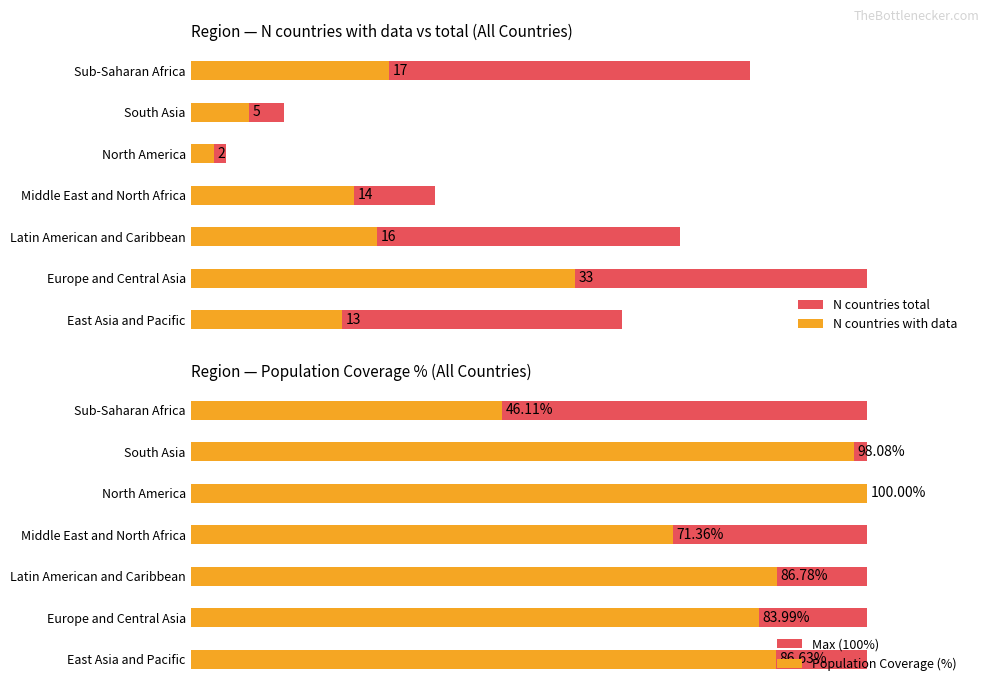

The value of Max (100%) at 20 is 0.2. True or false?

False